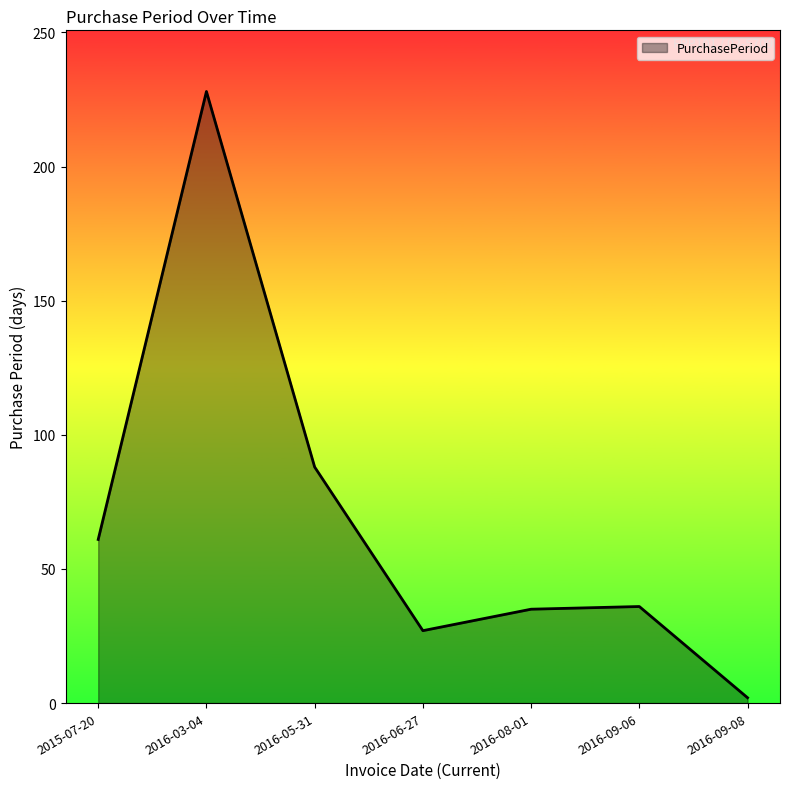

What is the minimum value shown in the chart?

2